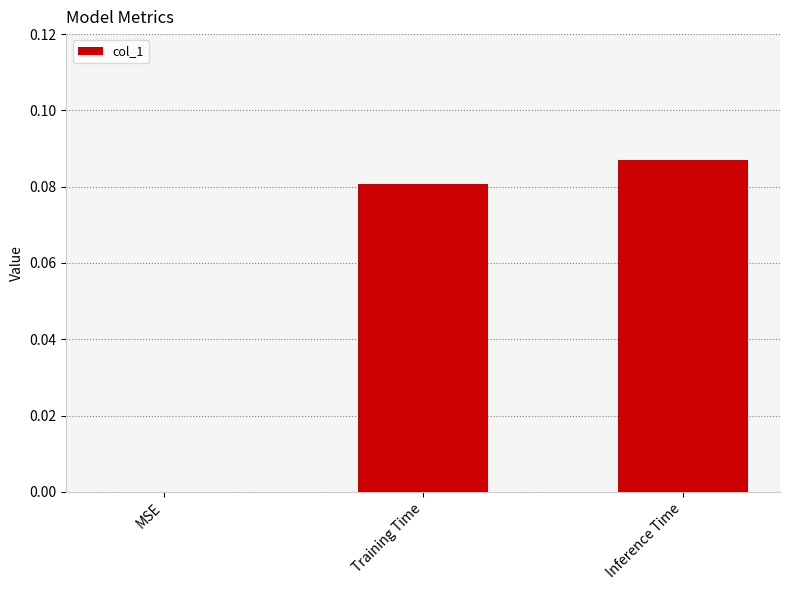

The chart shows a value of 0.0 at Training Time. True or false?

False